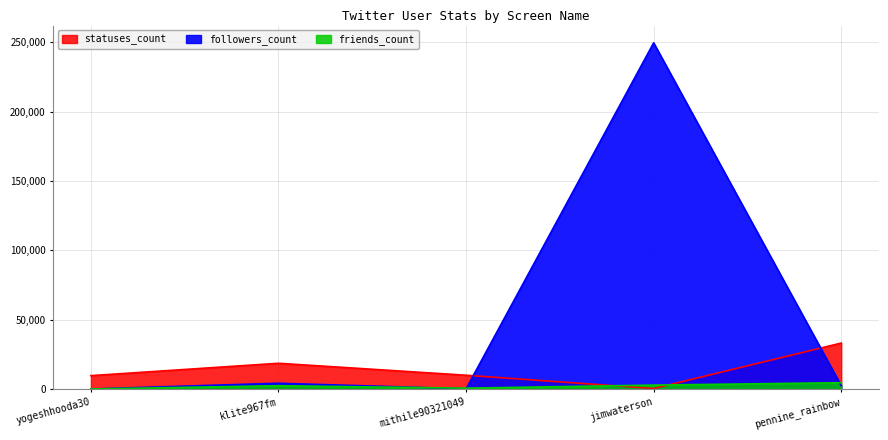

At which category does the chart reach its peak across all series?

jimwaterson